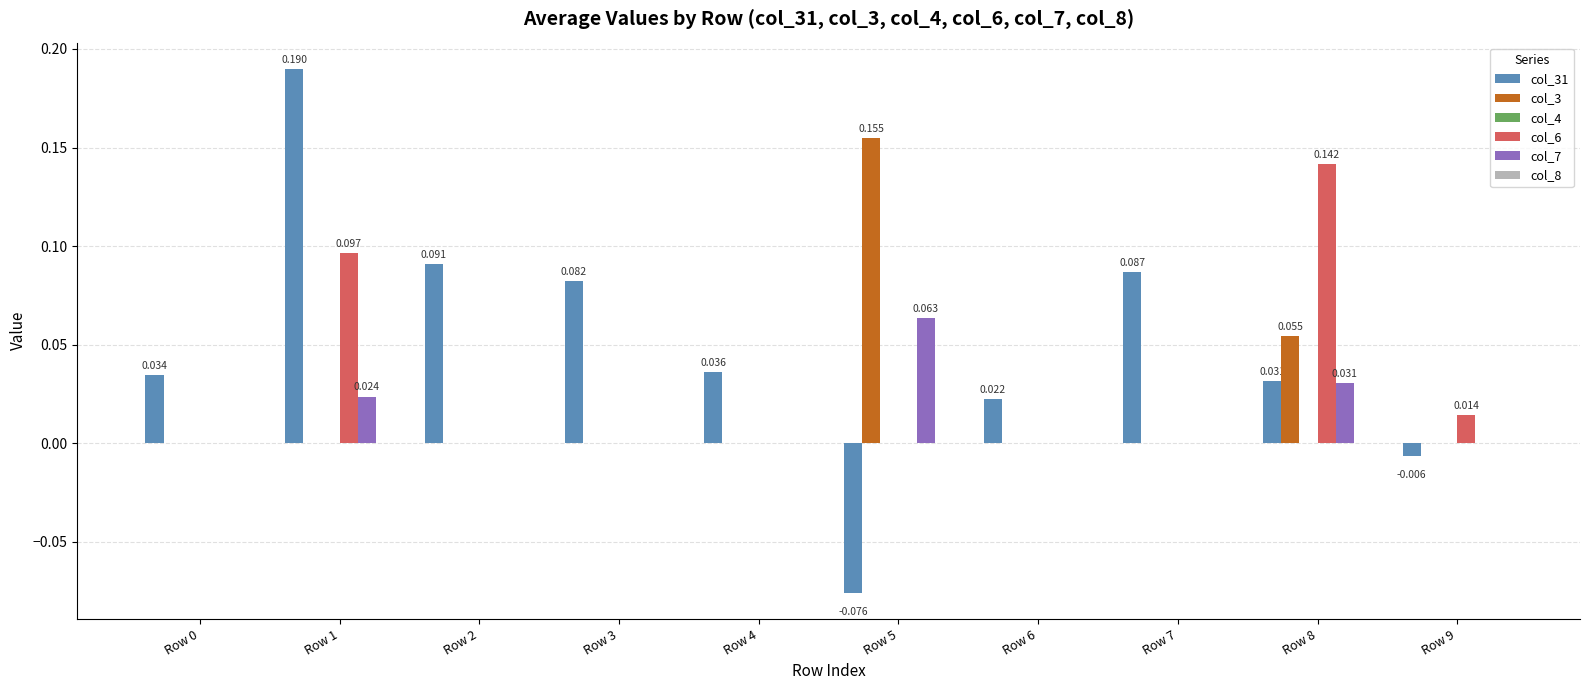

How many groups of bars are there?

10